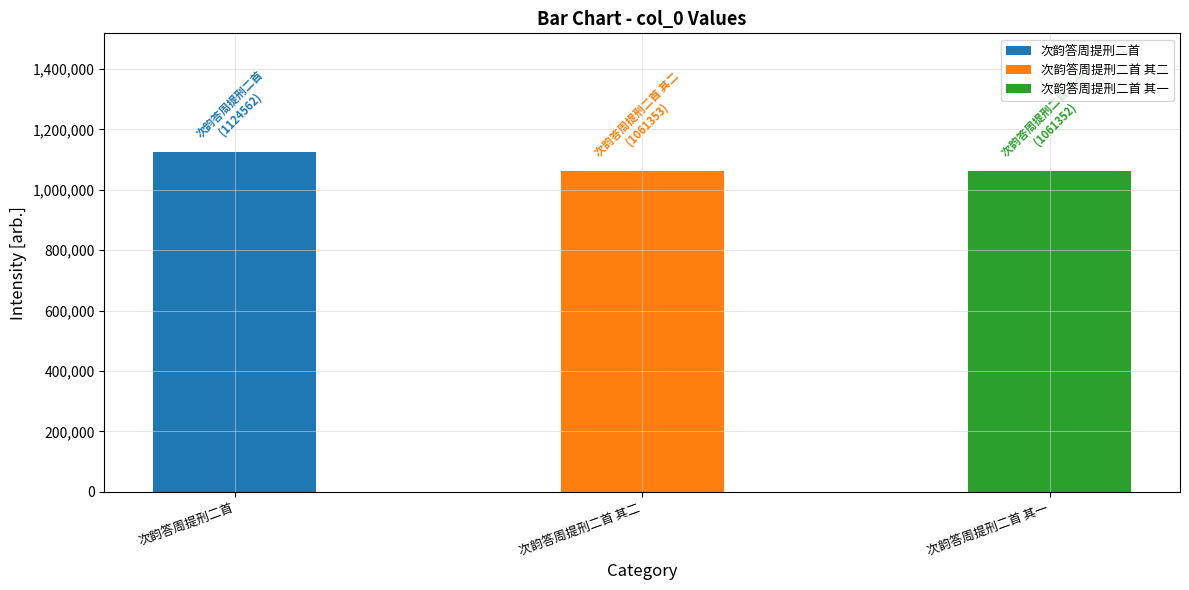

What is the difference between the maximum and minimum values?

63210